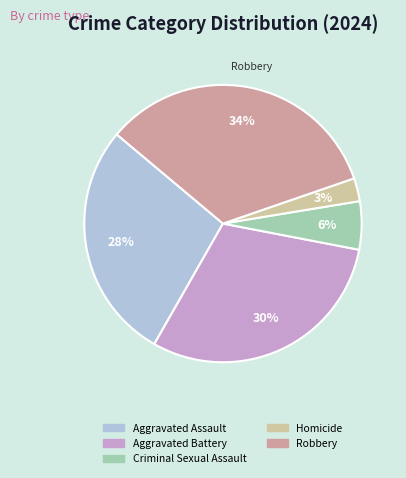

Rank the categories by value from highest to lowest.

Robbery, Aggravated Battery, Aggravated Assault, Criminal Sexual Assault, Homicide